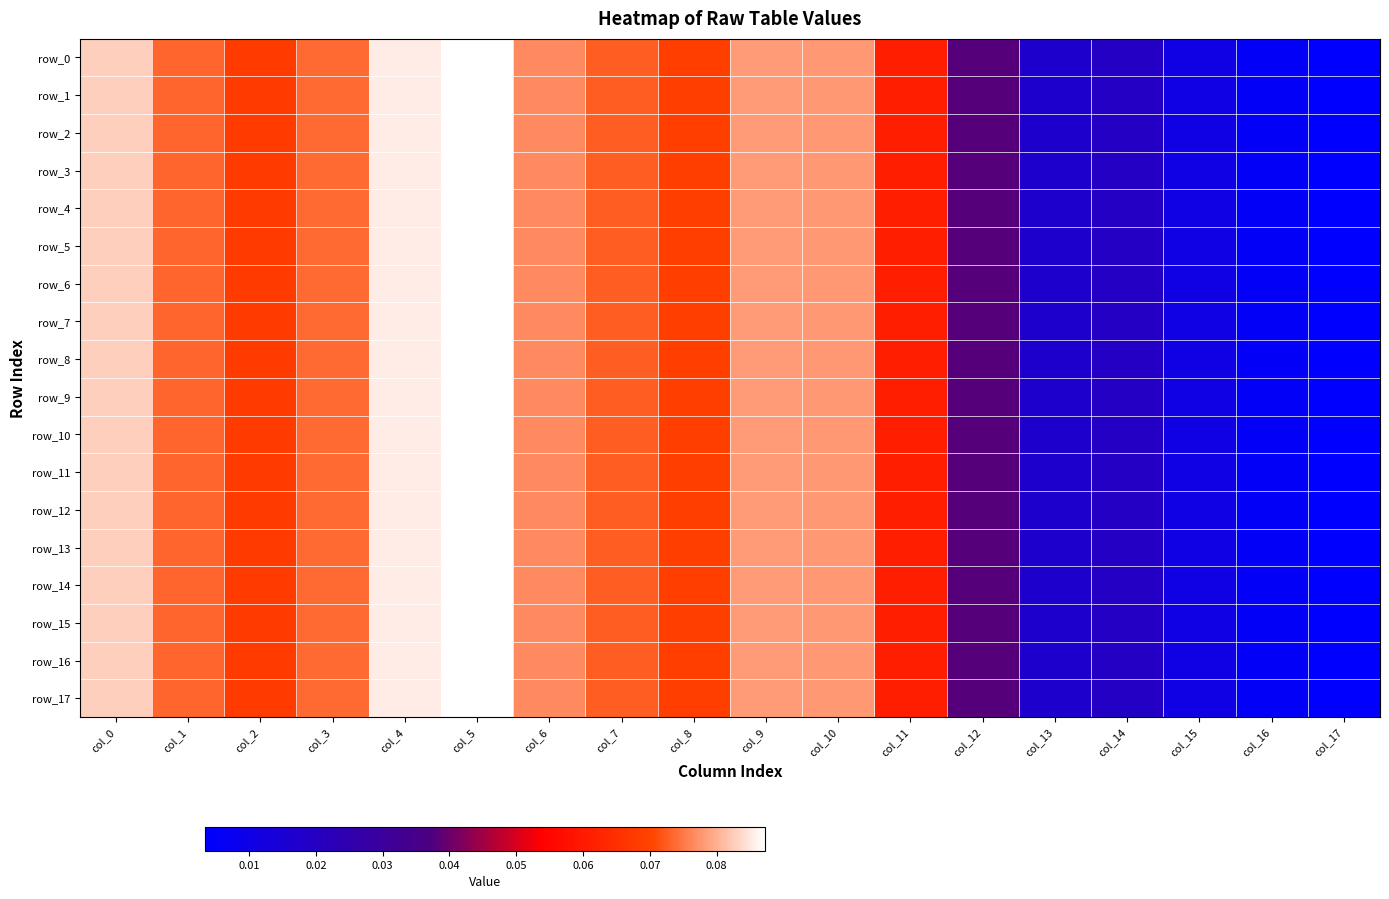

Which series has the largest total across all categories?

row_0